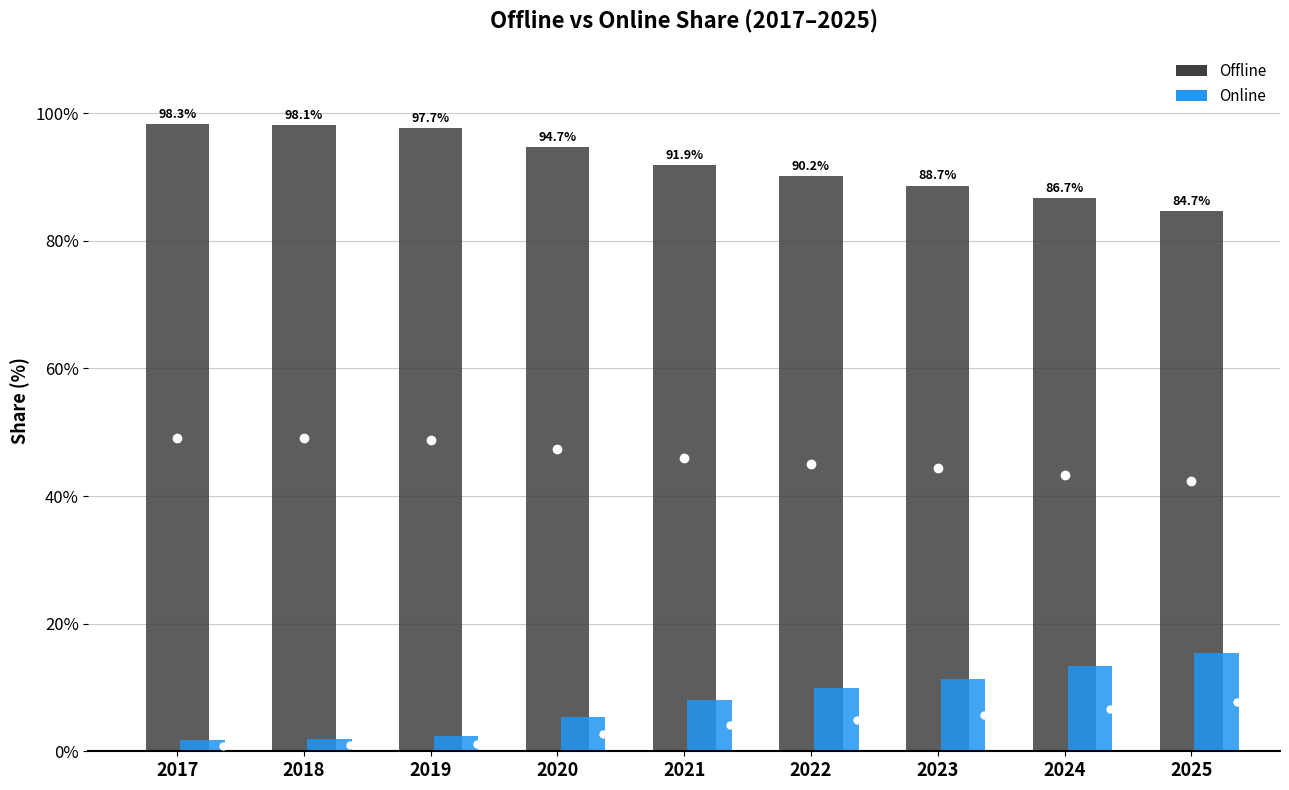

Is this an area chart (filled region under the line)?

No